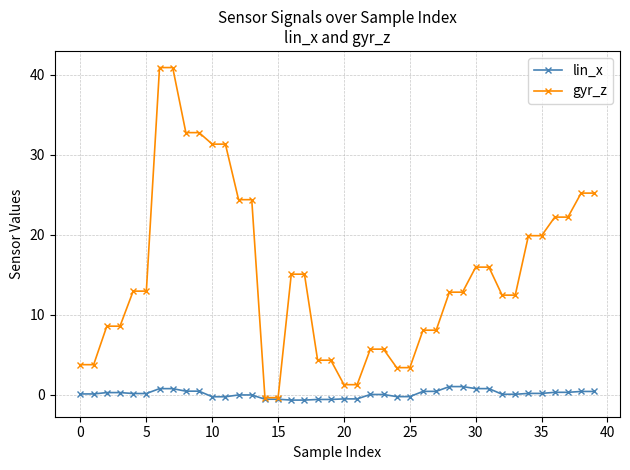

Which series has the largest range (max minus min)?

gyr_z